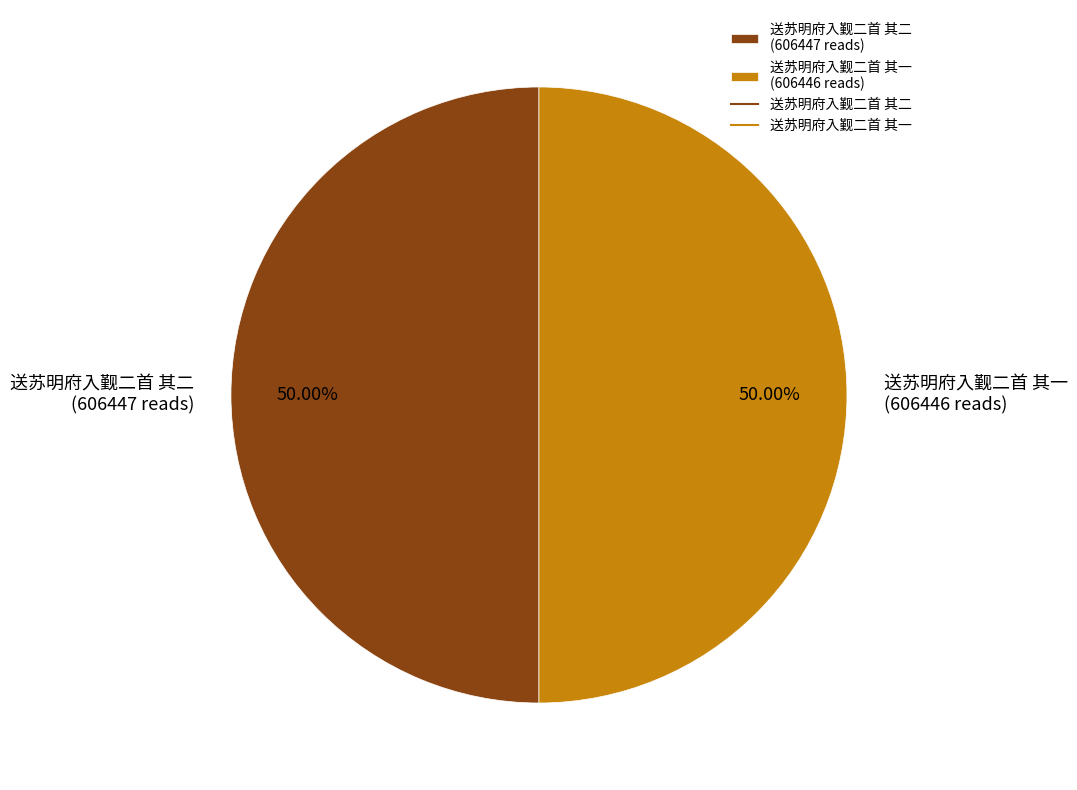

What percentage do 送苏明府入觐二首 其一 and 送苏明府入觐二首 其二 together represent?

100.0%